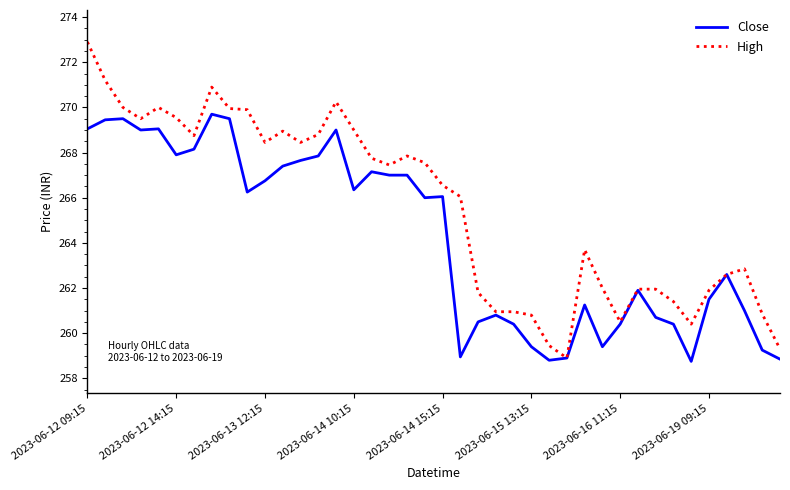

Which series has the largest total across all categories?

High